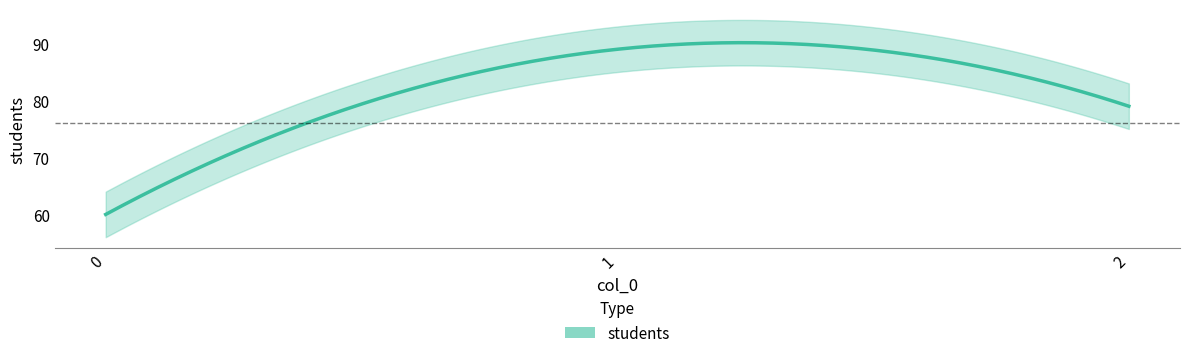

Reading left to right, extract all data points from this chart.

0=60	1=89	2=79